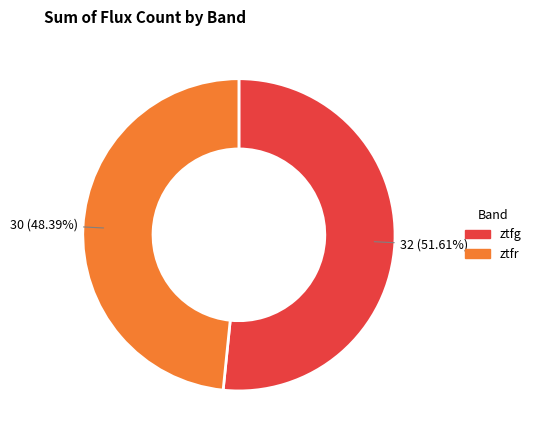

How many slices are in this pie chart?

2